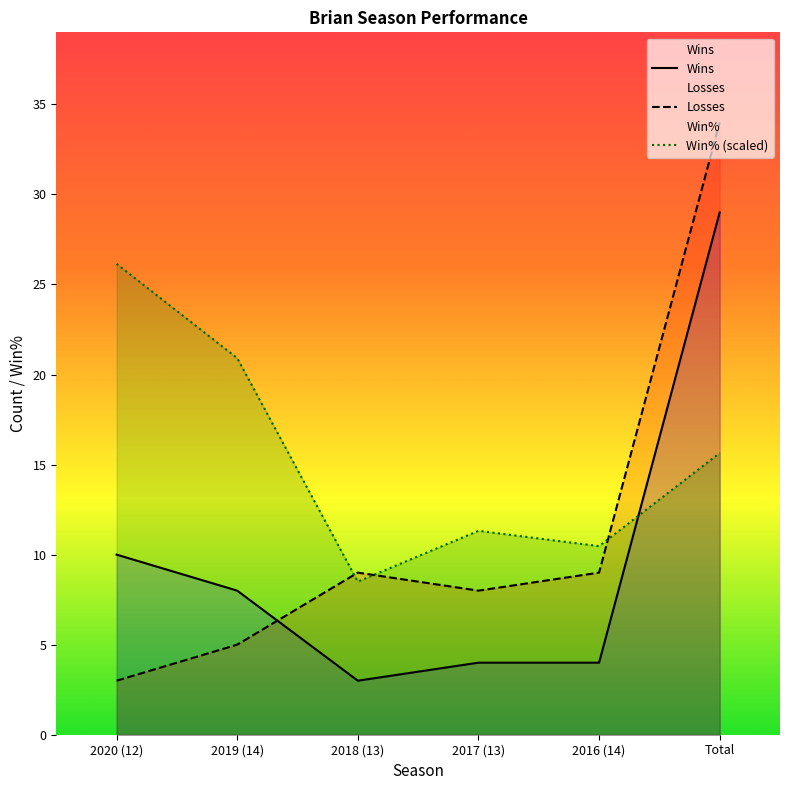

Reading right to left, transcribe all the data shown in this chart.

Wins: Total=29	2016 (14)=4	2017 (13)=4	2018 (13)=3	2019 (14)=8	2020 (12)=10
Losses: Total=34	2016 (14)=9	2017 (13)=8	2018 (13)=9	2019 (14)=5	2020 (12)=3